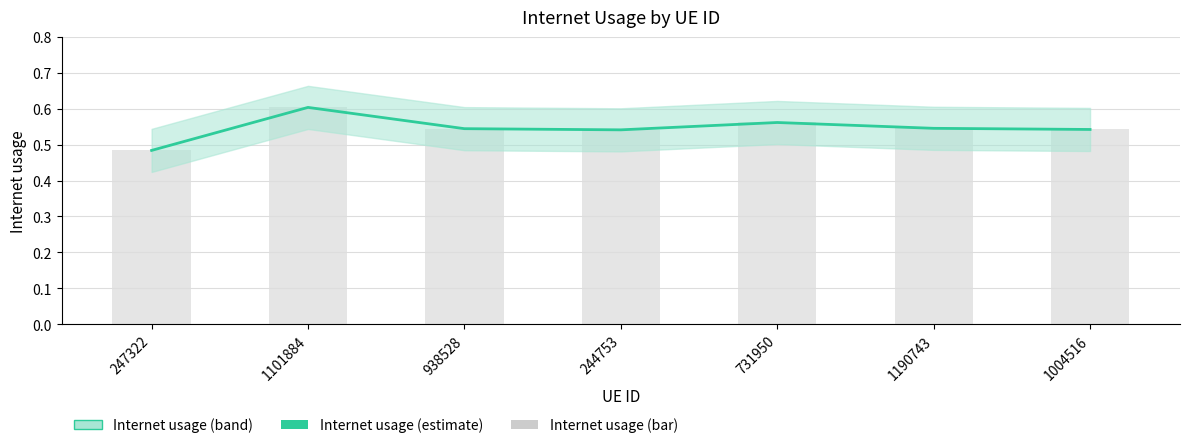

What is the label of the 6th bar from the left?

1190743